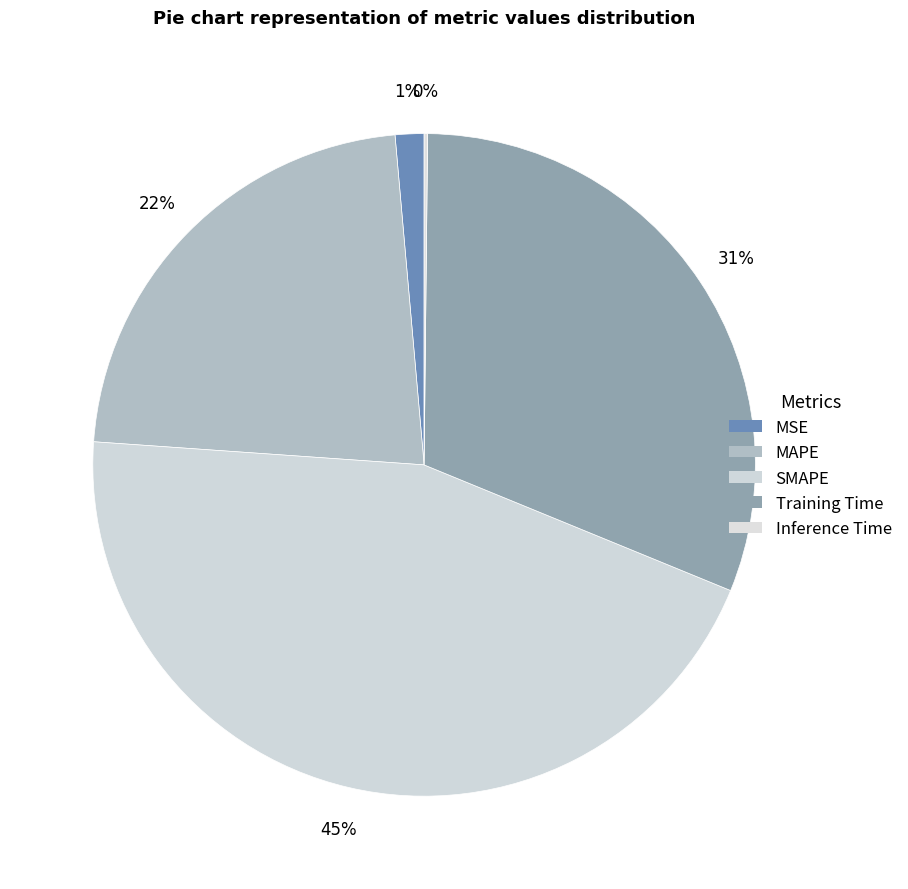

To the nearest percent, what is the average slice percentage?

20%